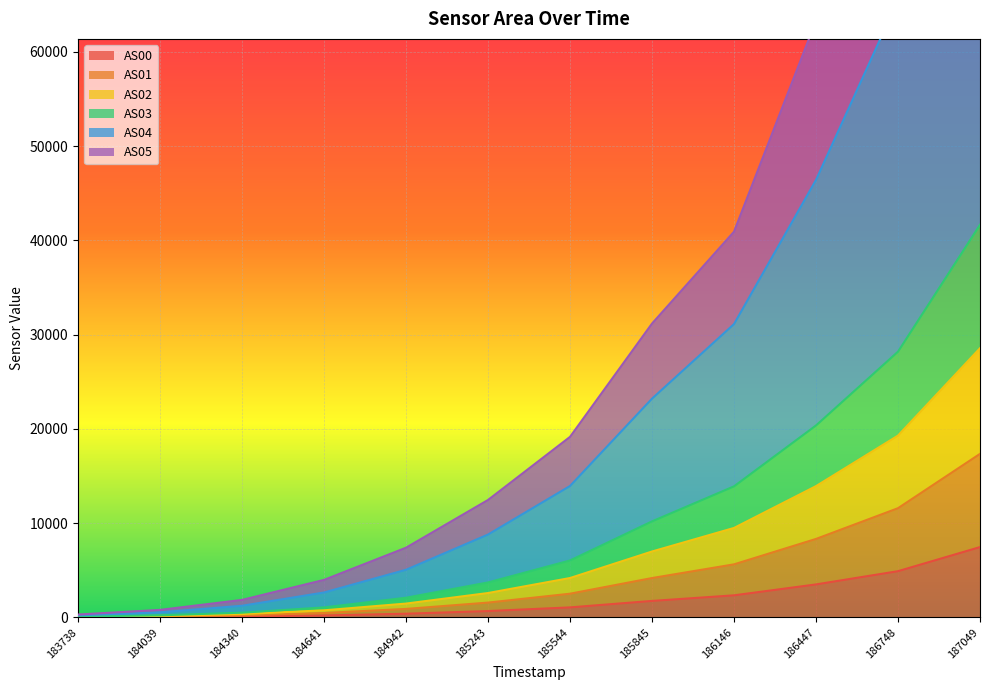

The AS00 series shows 7453 at 187049. True or false?

True